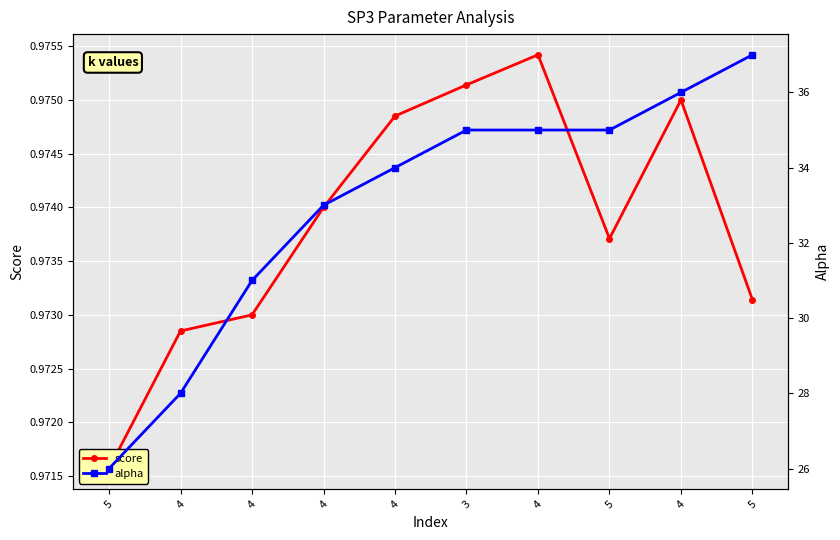

Read the alpha value at 4.

34.0